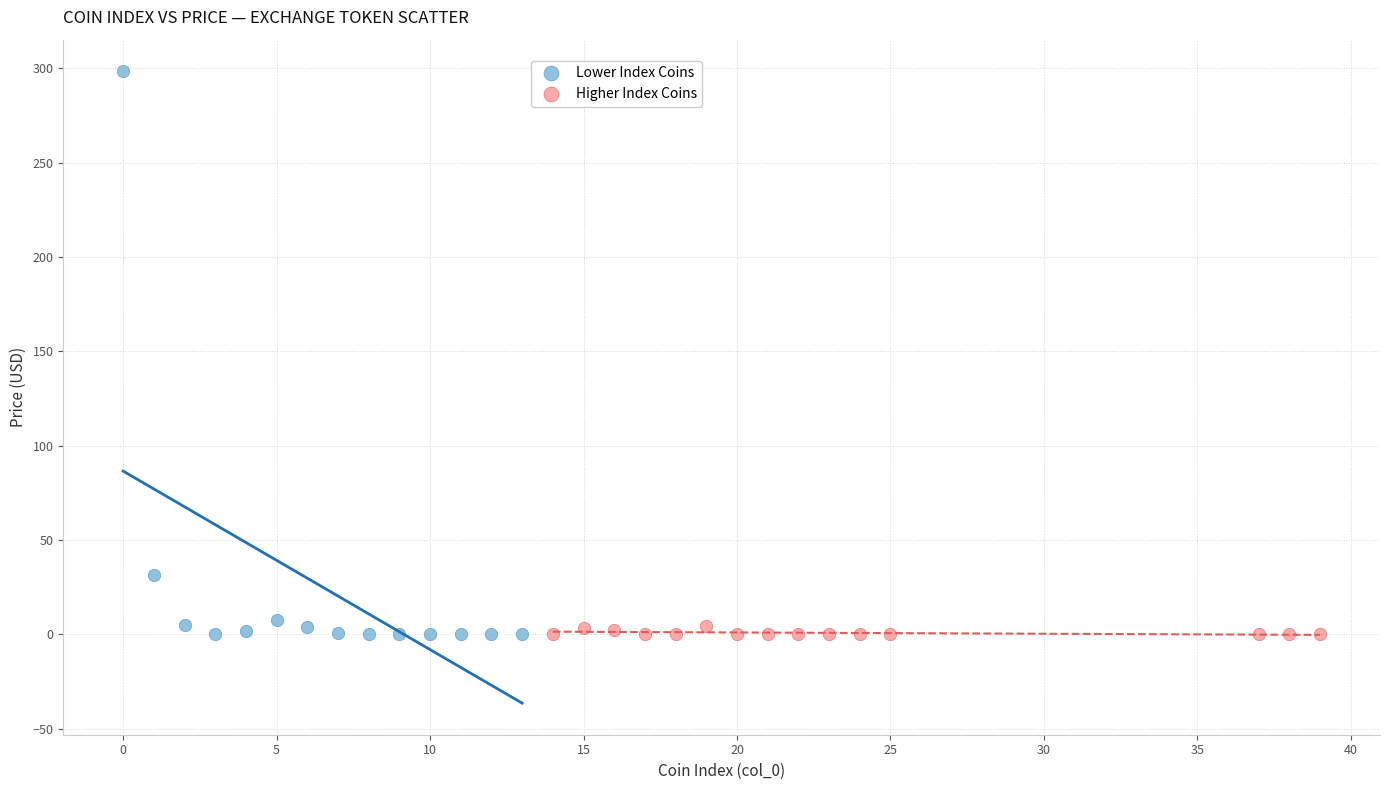

Which series has the largest Y range (max minus min)?

Lower Index Coins